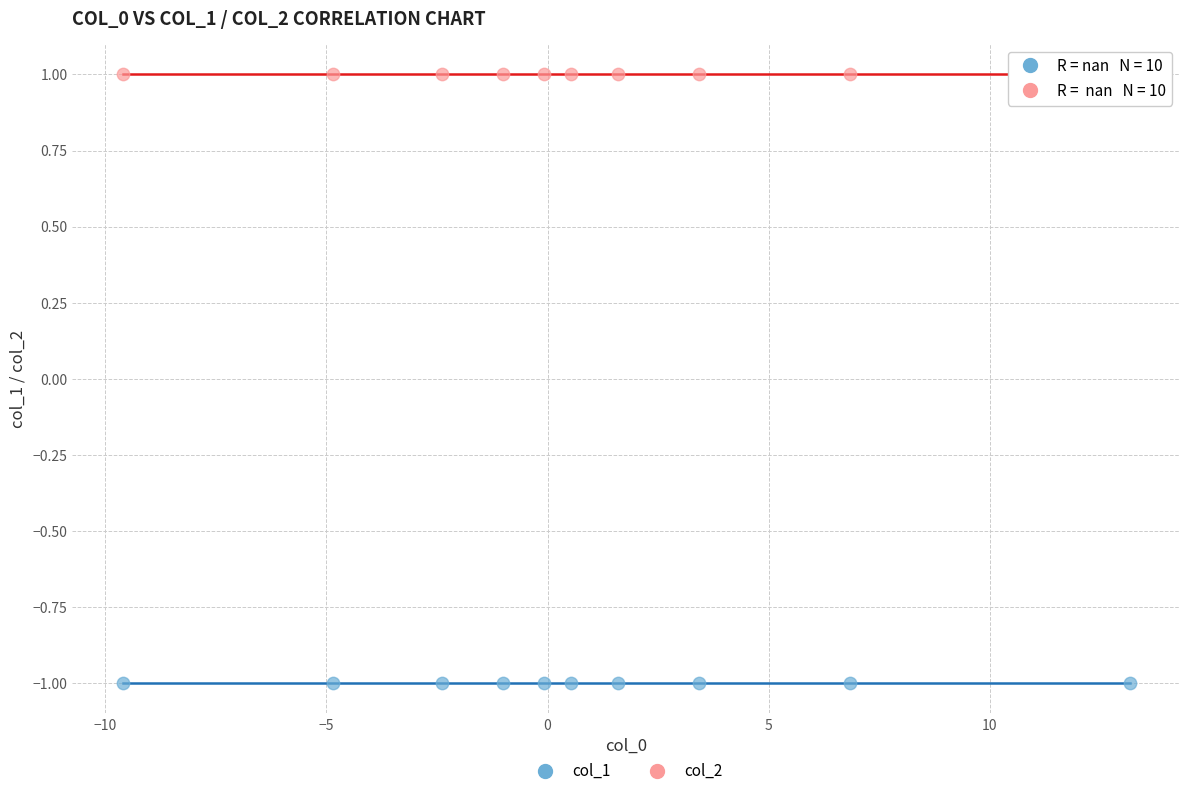

Which series reaches the minimum Y coordinate?

col_1